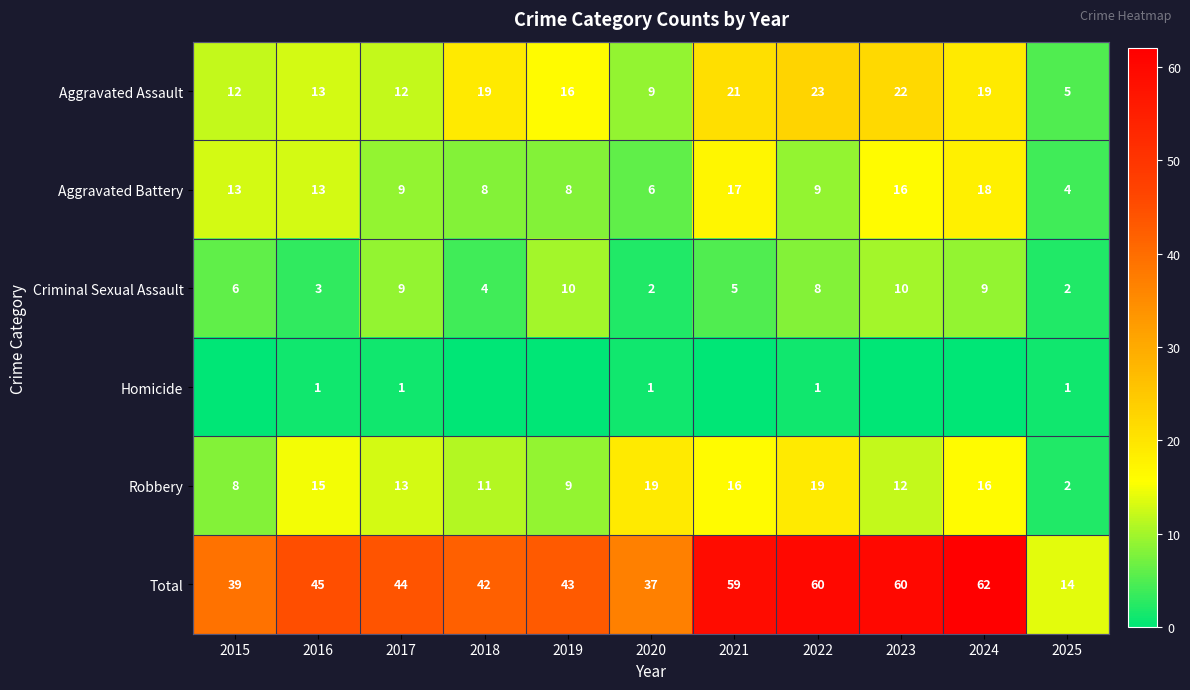

The Total series shows 23 at 2024. True or false?

False